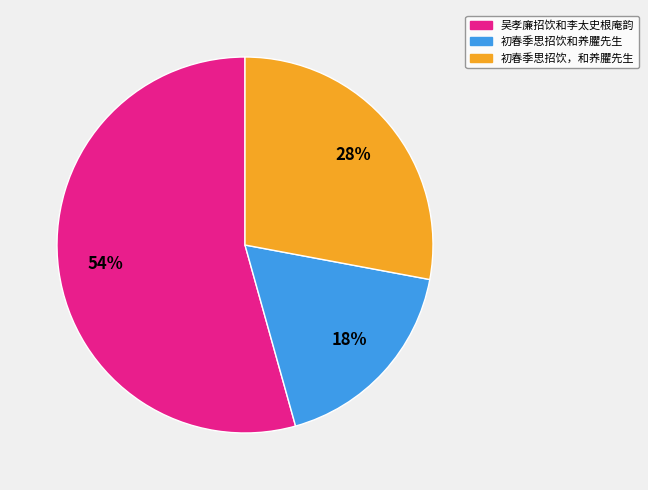

To the nearest percent, what is the difference between the 吴孝廉招饮和李太史根庵韵 and 初春季思招饮，和养臞先生 slice percentages?

26%